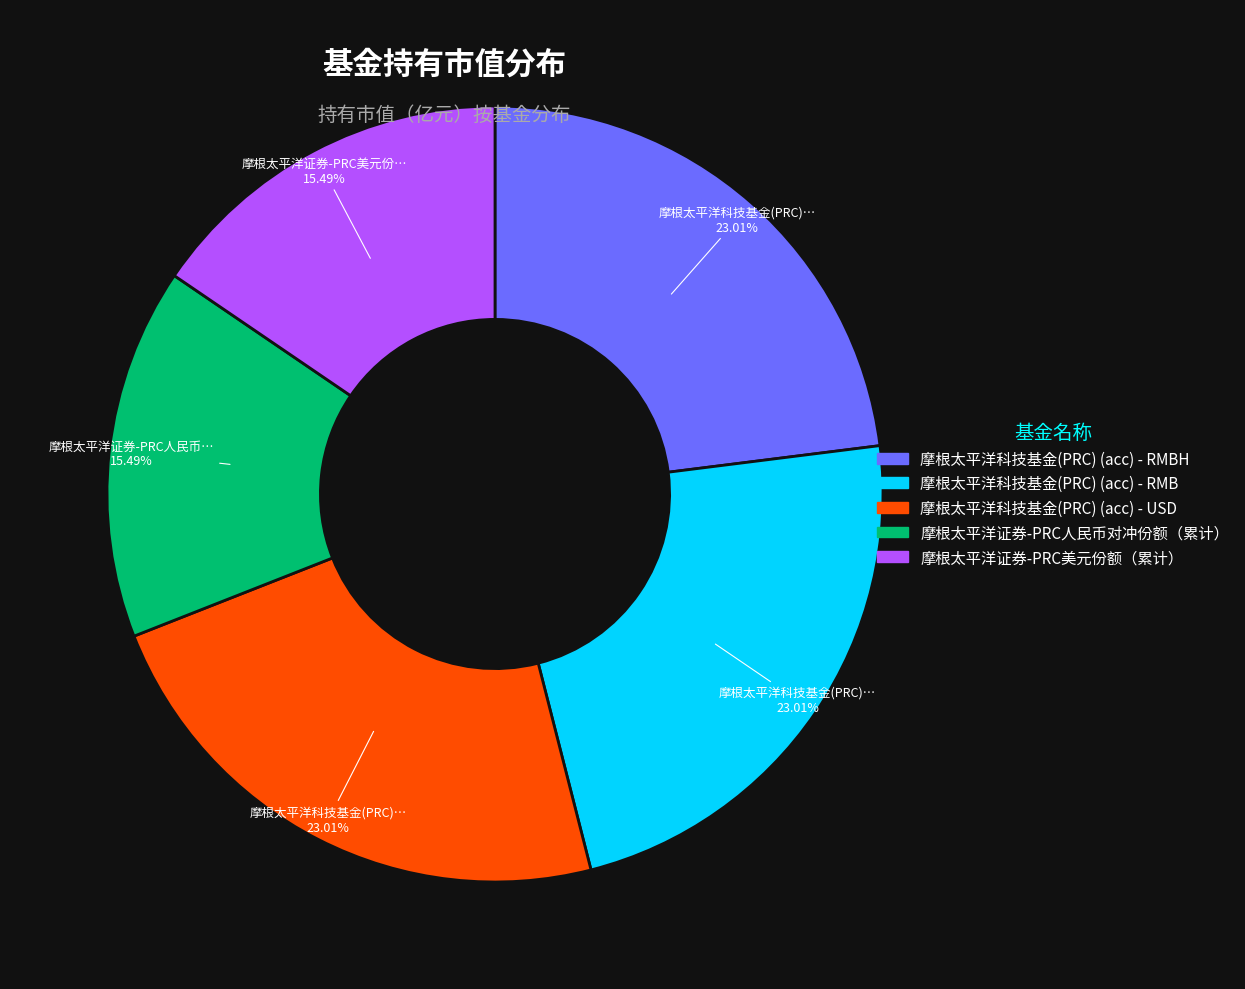

Does any single category account for the majority?

No